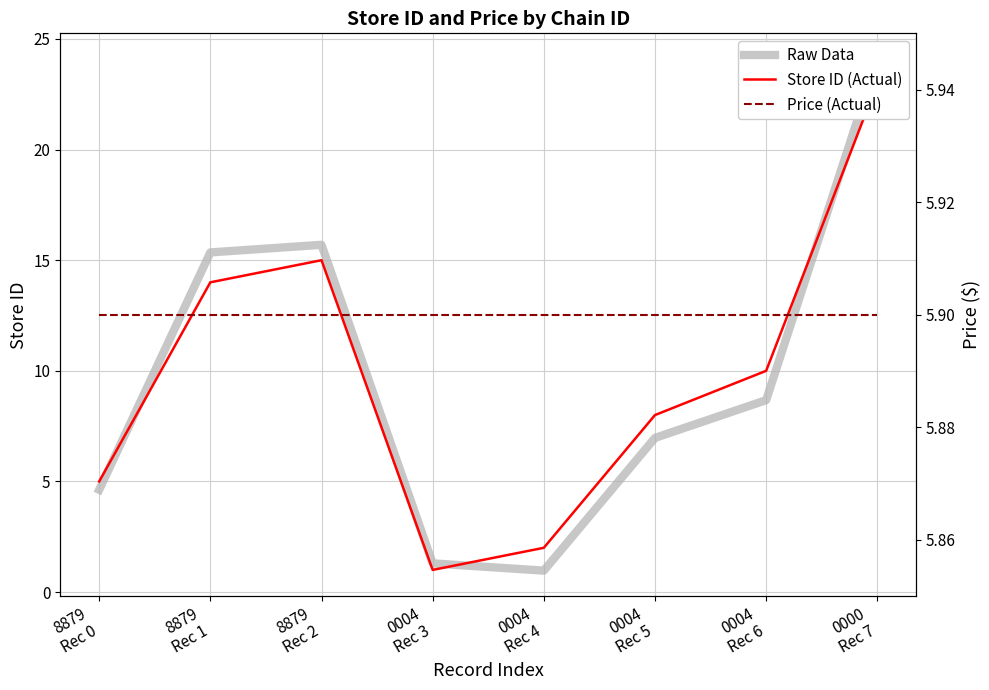

Reading right to left, transcribe all the data shown in this chart.

Raw Data: 0000
Rec 7=24.1	0004
Rec 6=8.7	0004
Rec 5=7.0	0004
Rec 4=1.0	0004
Rec 3=1.3	8879
Rec 2=15.7	8879
Rec 1=15.4	8879
Rec 0=4.6
Store ID (Actual): 0000
Rec 7=23.0	0004
Rec 6=10.0	0004
Rec 5=8.0	0004
Rec 4=2.0	0004
Rec 3=1.0	8879
Rec 2=15.0	8879
Rec 1=14.0	8879
Rec 0=5.0
Price (Actual): 0000
Rec 7=5.9	0004
Rec 6=5.9	0004
Rec 5=5.9	0004
Rec 4=5.9	0004
Rec 3=5.9	8879
Rec 2=5.9	8879
Rec 1=5.9	8879
Rec 0=5.9